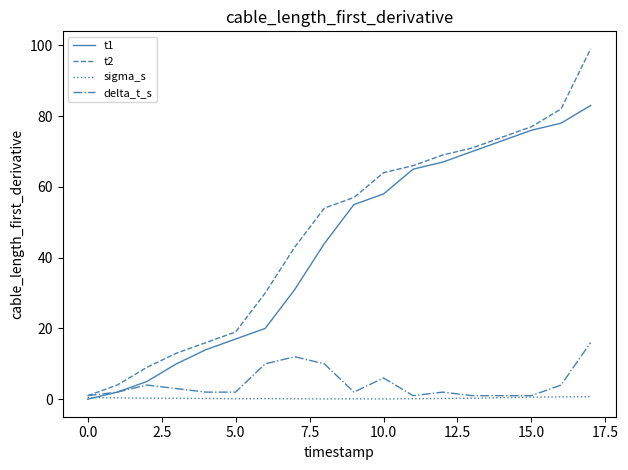

What is the difference between the maximum and minimum values in the t1 series?

83.0